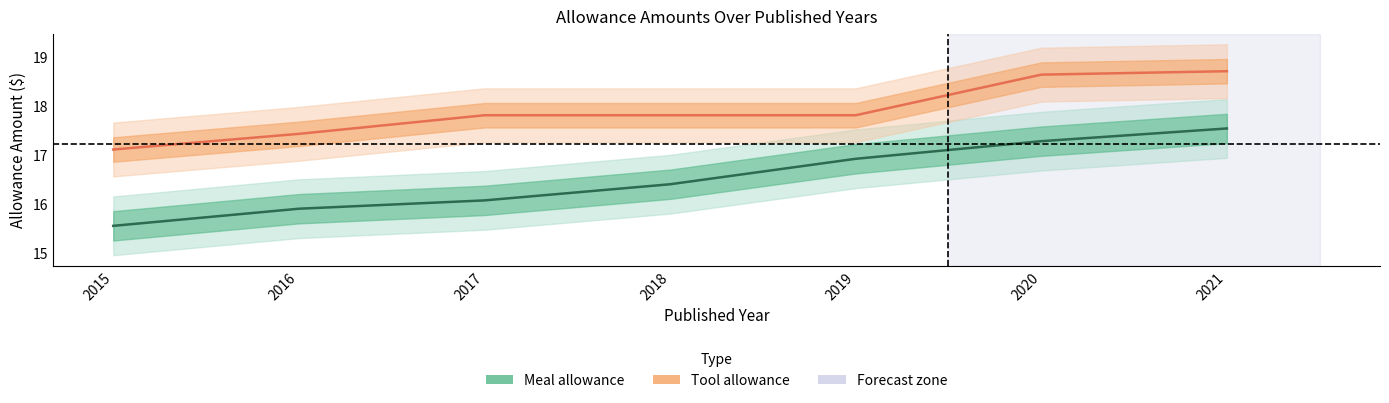

Which series has the largest total across all categories?

Tool allowance